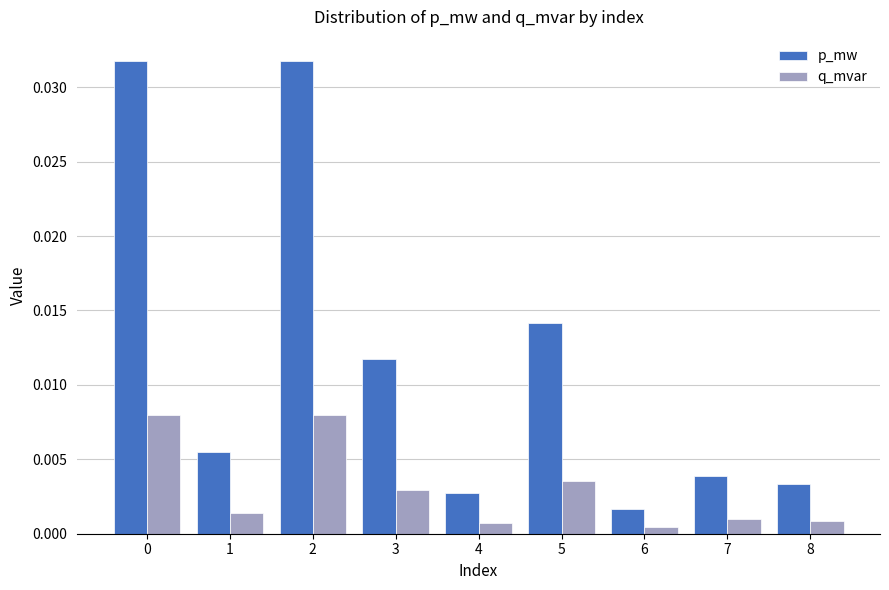

List the series in order of their overall mean, lowest first.

q_mvar, p_mw